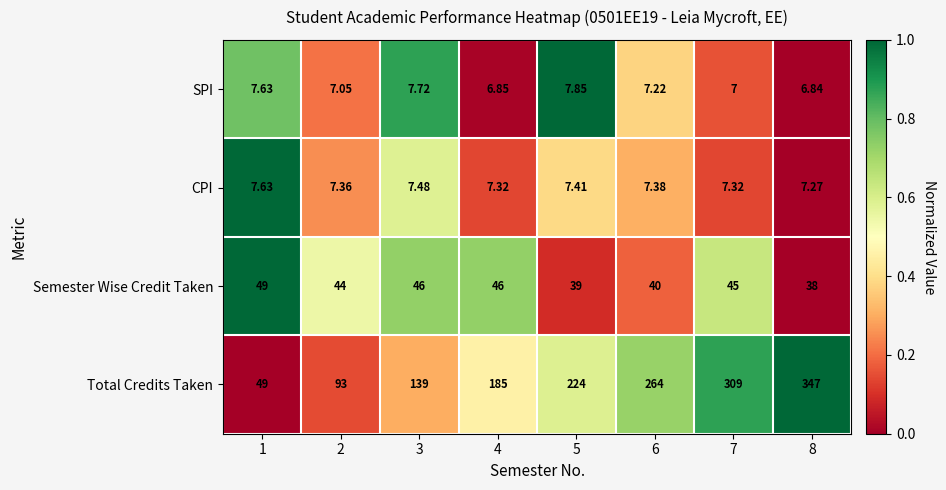

Which series has the widest spread of values?

Total Credits Taken